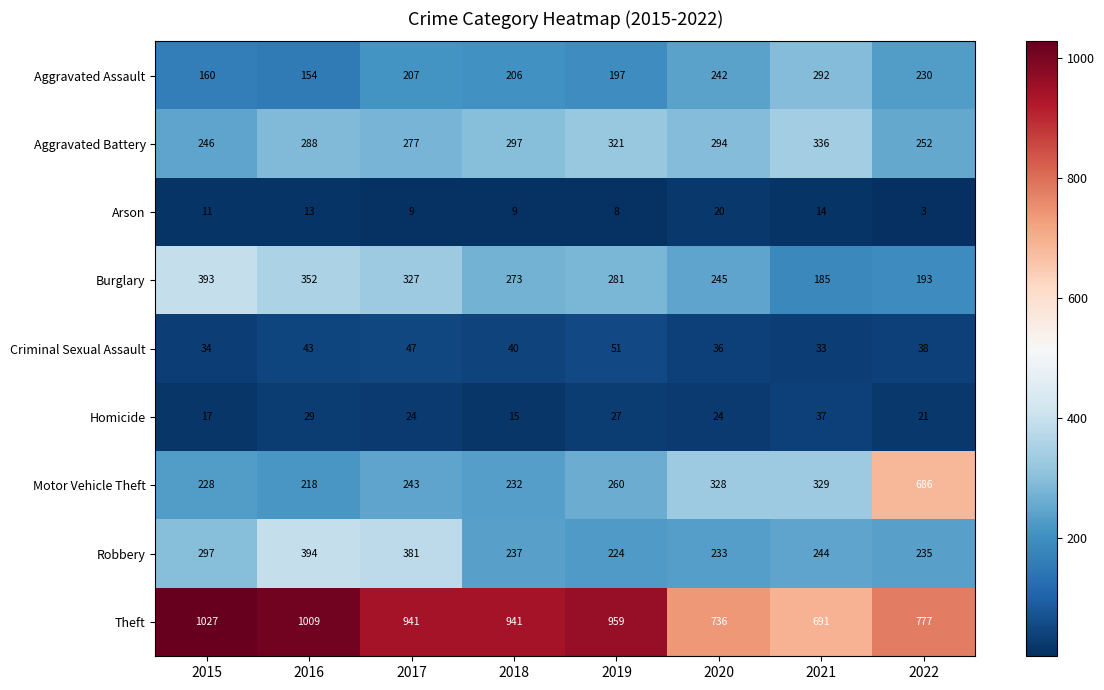

Read the Aggravated Assault value at 2018.

206